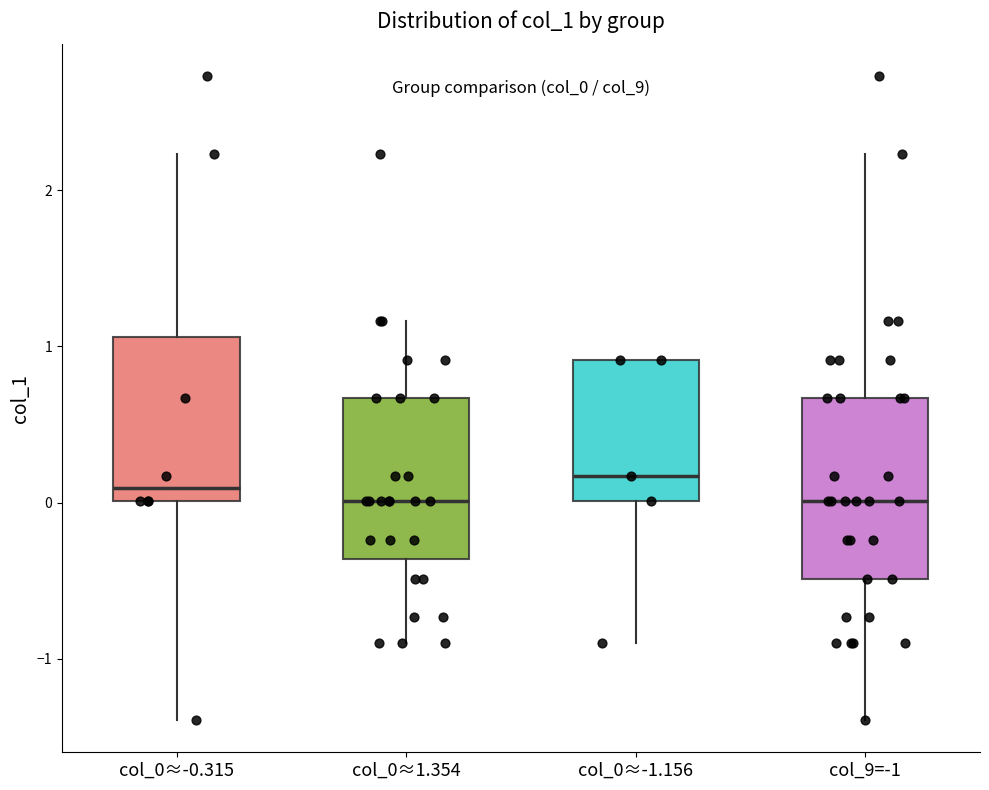

Which box is the tallest, from its lower edge to its upper edge?

col_9=-1